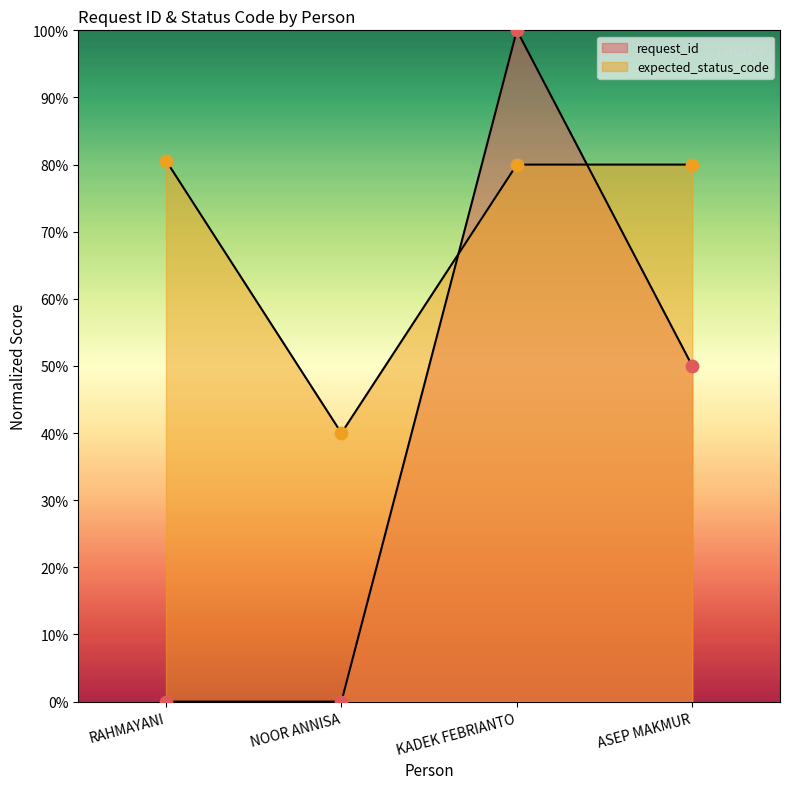

What is the total value across all series at KADEK FEBRIANTO?

180.0